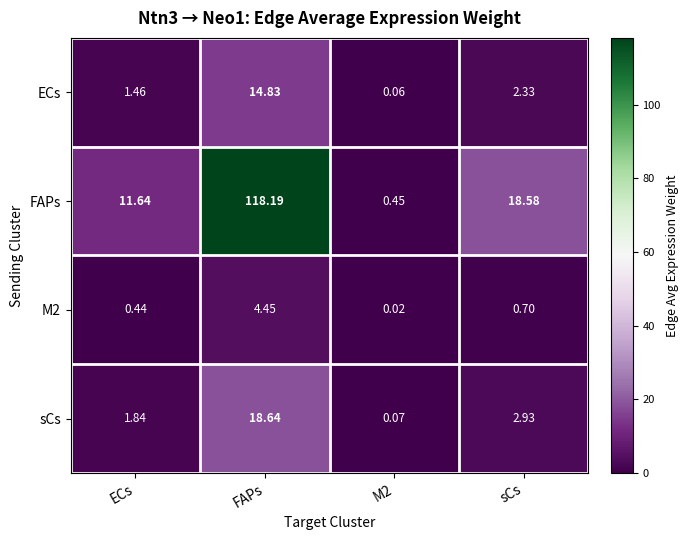

At which category is the sum across all series the highest?

FAPs